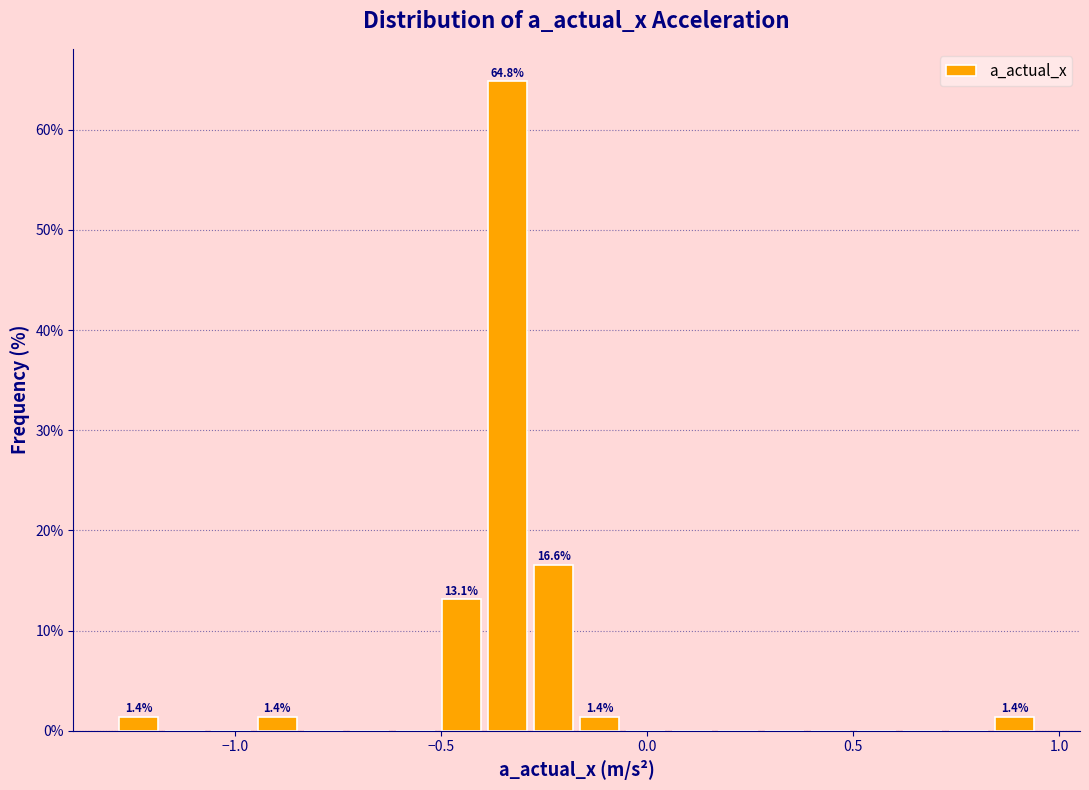

Read against the x-axis, roughly where is the centre of the tallest bar?

-0.35